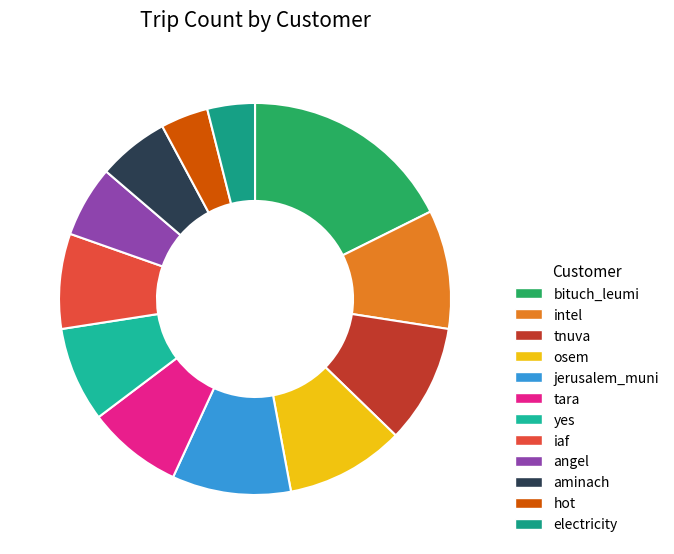

Rank the categories by value from highest to lowest.

bituch_leumi, intel, tnuva, osem, jerusalem_muni, tara, yes, iaf, angel, aminach, hot, electricity